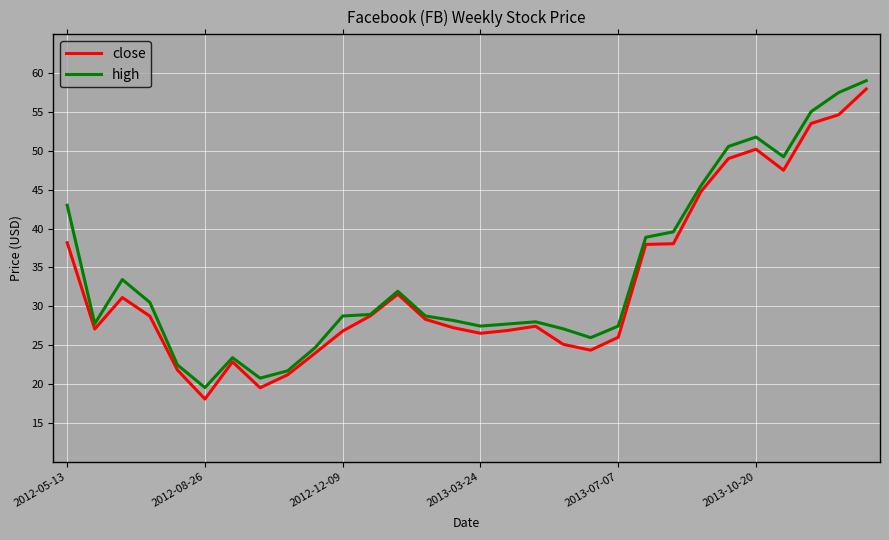

Which series has the largest range (max minus min)?

close